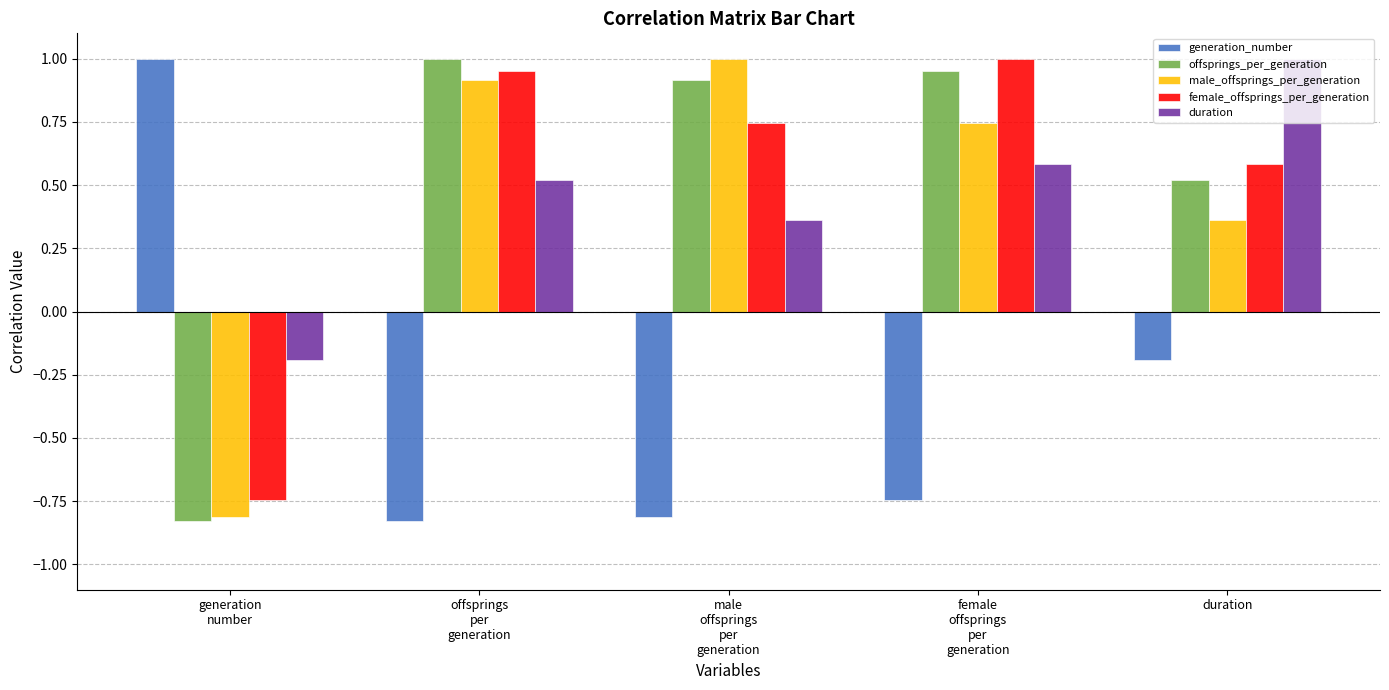

At offsprings
per
generation, list the series in order from smallest to largest.

generation_number, duration, male_offsprings_per_generation, female_offsprings_per_generation, offsprings_per_generation